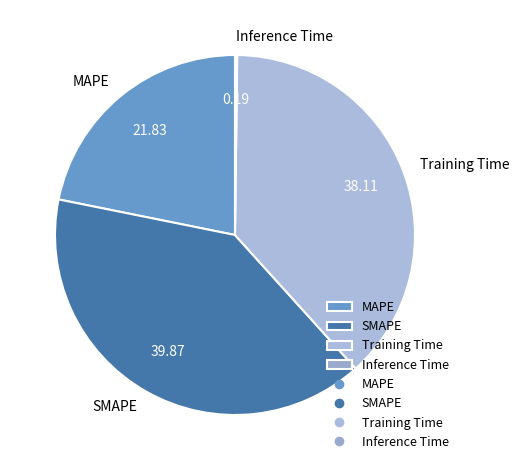

Between SMAPE and Training Time, which is larger?

SMAPE